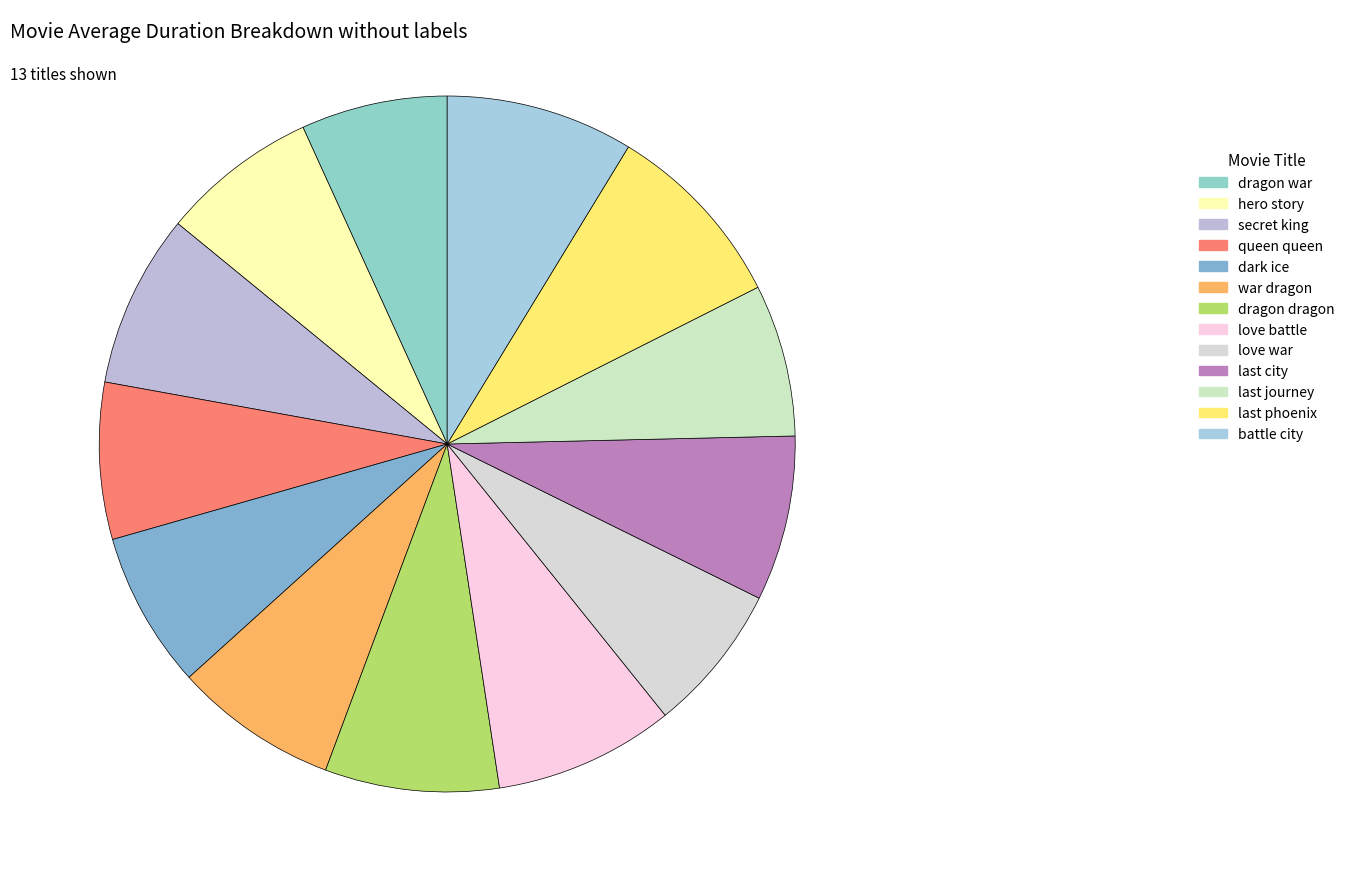

To the nearest percent, what is the average slice percentage?

8%